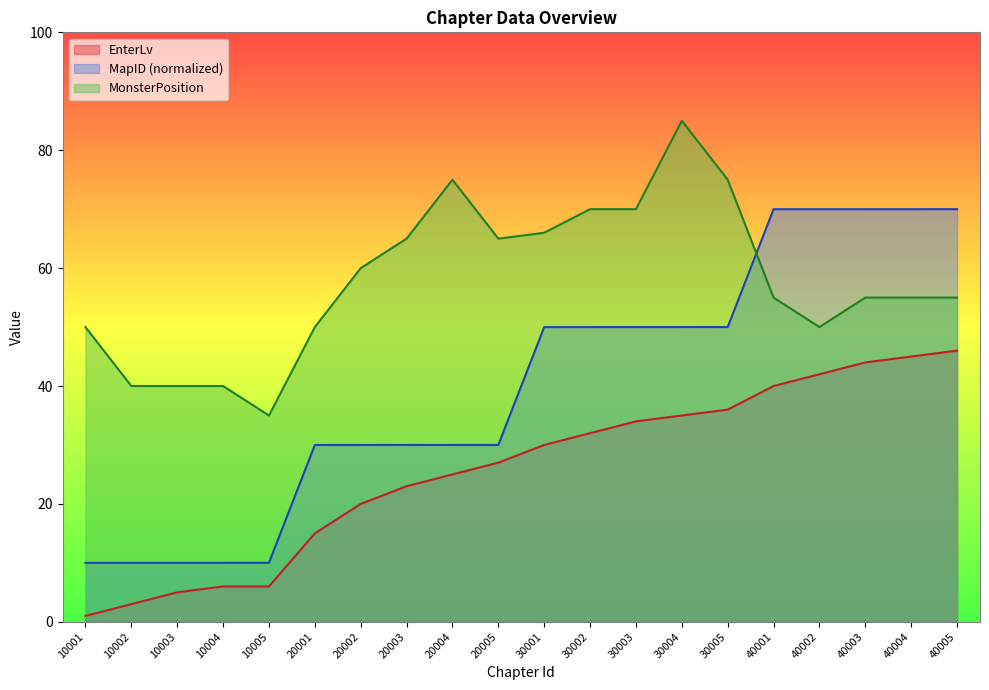

Reading left to right, transcribe all the data shown in this chart.

EnterLv: 10001=1.0	10002=3.0	10003=5.0	10004=6.0	10005=6.0	20001=15.0	20002=20.0	20003=23.0	20004=25.0	20005=27.0	30001=30.0	30002=32.0	30003=34.0	30004=35.0	30005=36.0	40001=40.0	40002=42.0	40003=44.0	40004=45.0	40005=46.0
MapID: 10001=10.0	10002=10.0	10003=10.0	10004=10.0	10005=10.0	20001=30.0	20002=30.0	20003=30.0	20004=30.0	20005=30.0	30001=50.0	30002=50.0	30003=50.0	30004=50.0	30005=50.0	40001=70.0	40002=70.0	40003=70.0	40004=70.0	40005=70.0
MonsterPosition: 10001=50.0	10002=40.0	10003=40.0	10004=40.0	10005=35.0	20001=50.0	20002=60.0	20003=65.0	20004=75.0	20005=65.0	30001=66.0	30002=70.0	30003=70.0	30004=85.0	30005=75.0	40001=55.0	40002=50.0	40003=55.0	40004=55.0	40005=55.0